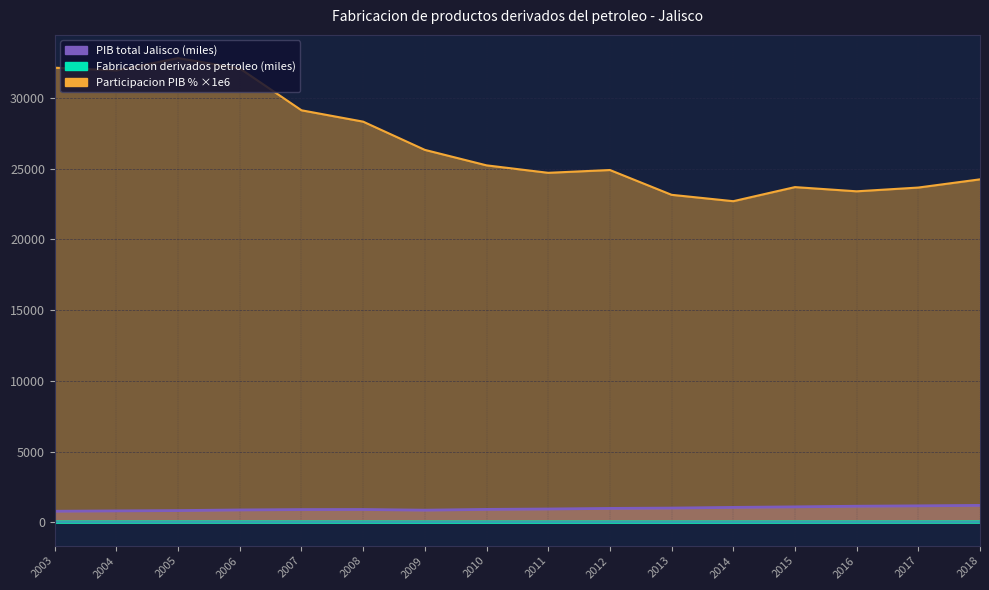

Reading left to right, transcribe all the data shown in this chart.

Fabricacion derivados petroleo: 2003=25.5	2004=26.2	2005=27.6	2006=28.4	2007=26.6	2008=26.0	2009=22.9	2010=23.4	2011=23.6	2012=24.8	2013=23.6	2014=24.2	2015=26.2	2016=26.9	2017=27.8	2018=29.3
PIB total Jalisco: 2003=795.0	2004=819.2	2005=842.1	2006=886.0	2007=913.1	2008=918.6	2009=870.3	2010=925.4	2011=953.1	2012=995.3	2013=1018.6	2014=1067.3	2015=1104.9	2016=1149.1	2017=1176.6	2018=1207.9
Participacion PIB pct: 2003=32136.9	2004=31949.8	2005=32816.5	2006=32086.5	2007=29128.9	2008=28326.6	2009=26331.4	2010=25238.0	2011=24710.5	2012=24909.0	2013=23155.4	2014=22705.1	2015=23700.9	2016=23403.9	2017=23669.1	2018=24249.7